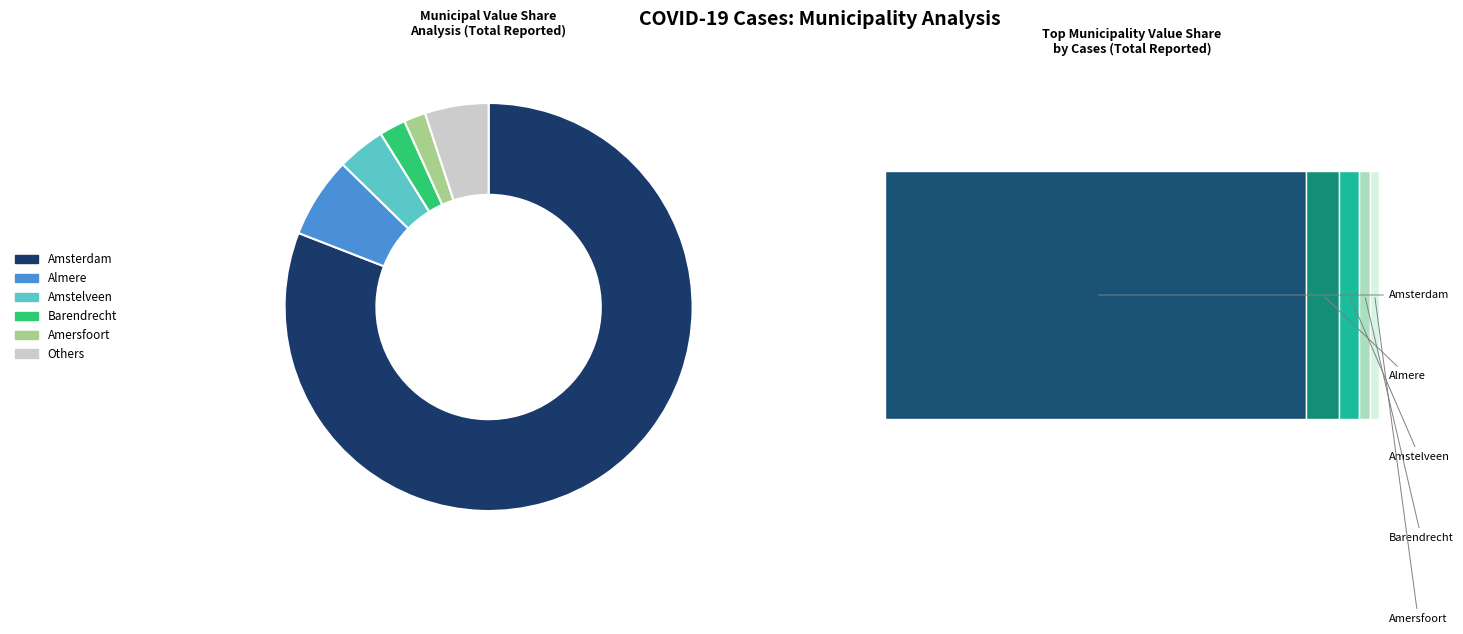

To the nearest percent, what is the difference between the largest and smallest slice percentages?

81%